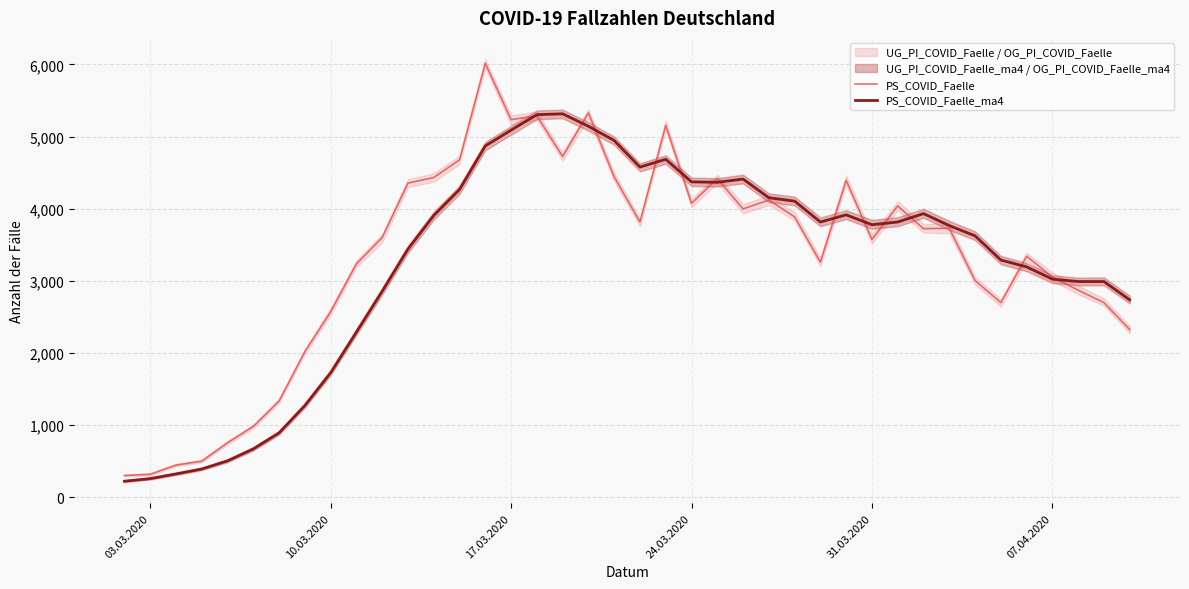

What is the lowest value of the PS_COVID_Faelle_ma4 series?

225